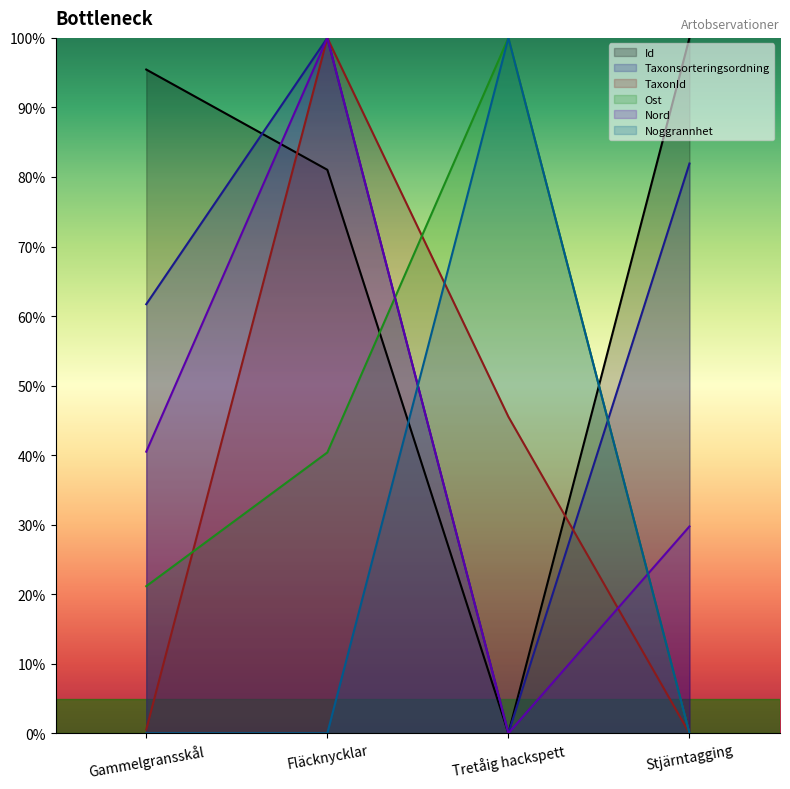

Which series changed the most between Gammelgransskål and Fläcknycklar?

TaxonId